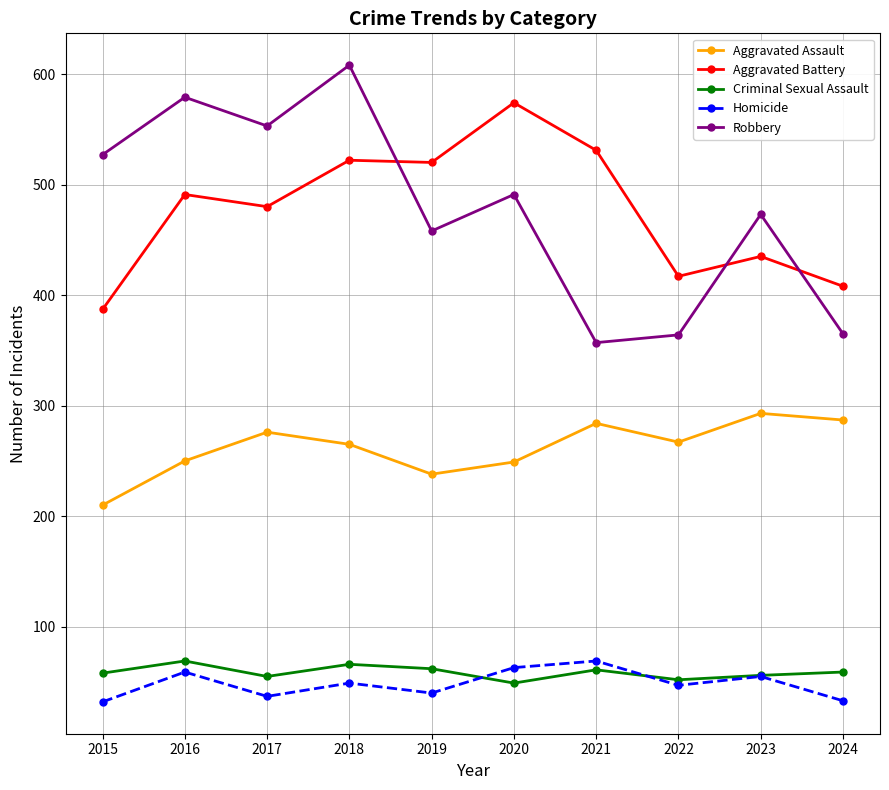

True or false: Aggravated Assault has more than 0 points higher than both neighbors.

True